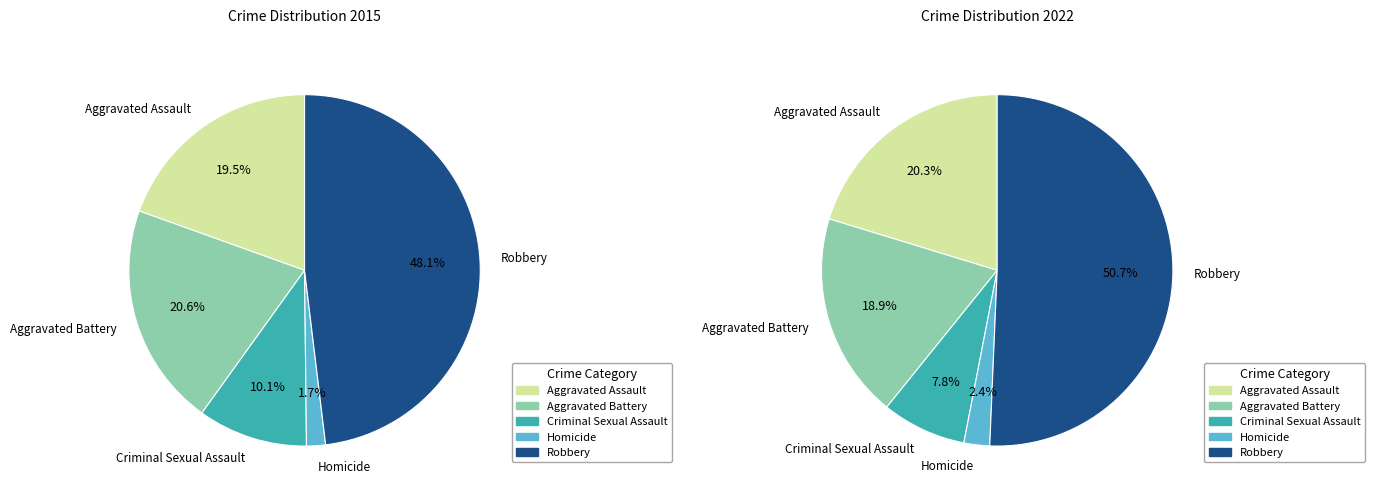

To the nearest percent, what is the combined percentage of Homicide and Criminal Sexual Assault?

12%